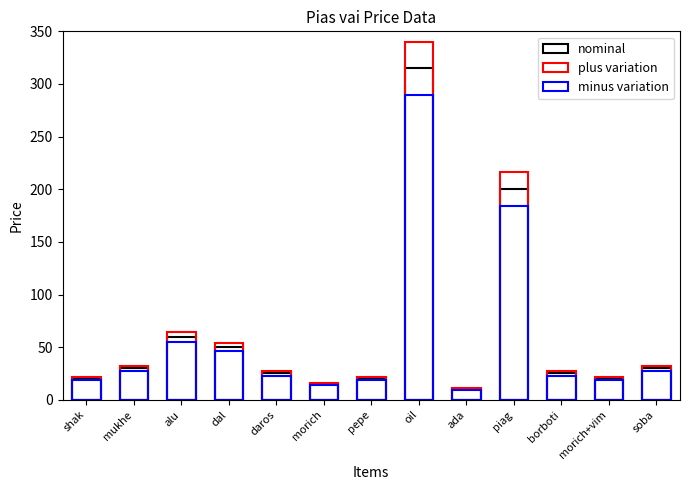

How many categories are shown in the chart?

13